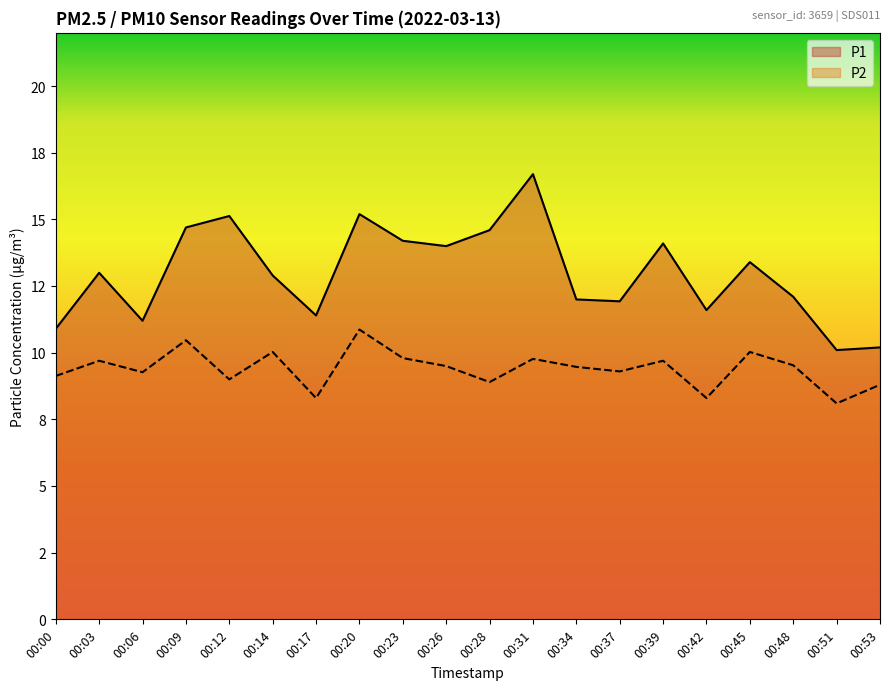

List the series in order of their peak value, lowest first.

P2, P1